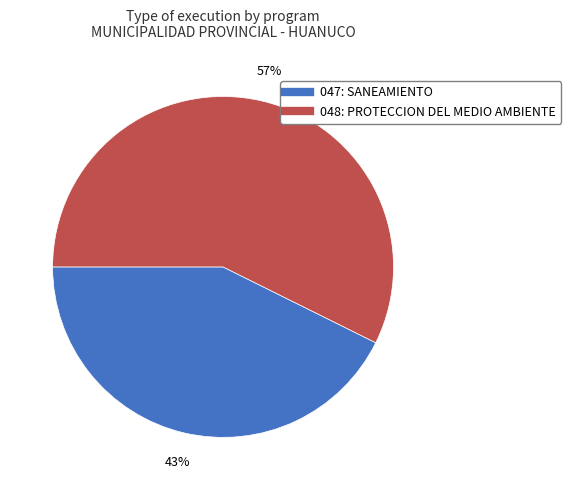

Is it true that 048: PROTECCION DEL MEDIO AMBIENTE is 57% of the pie?

True